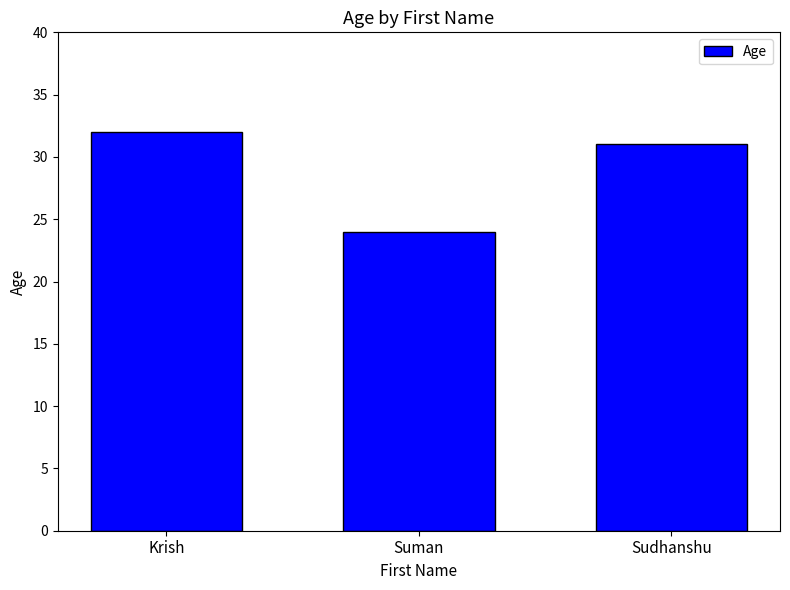

Read the value at Suman.

24